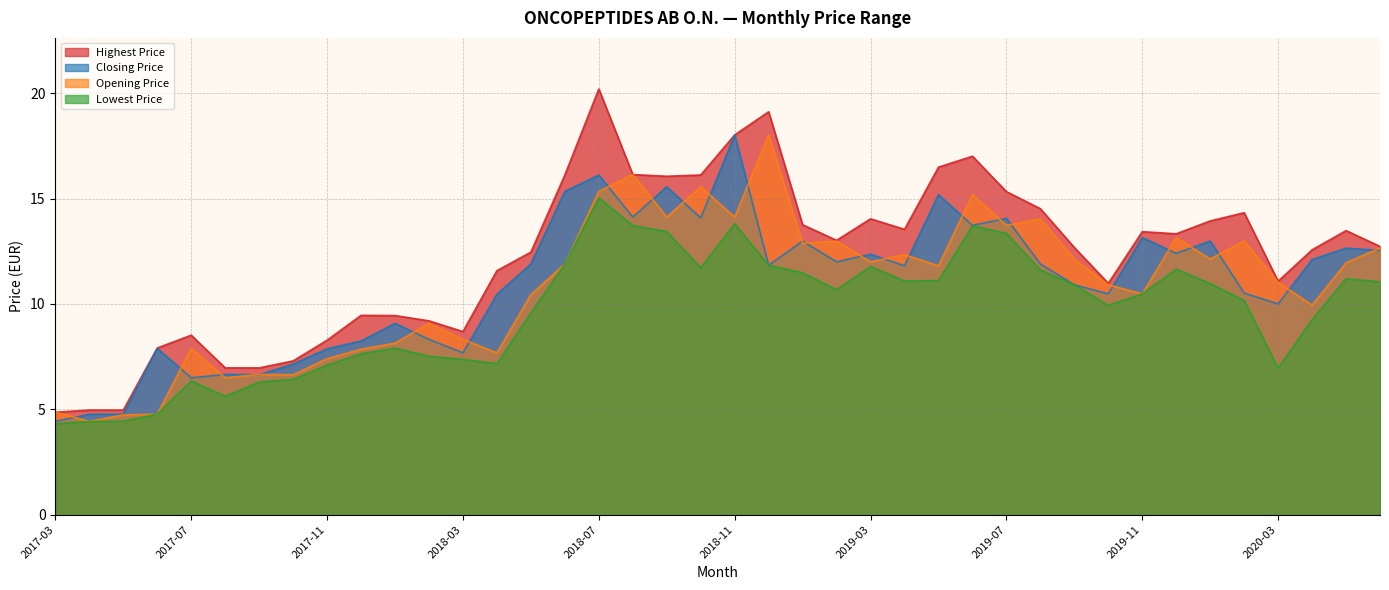

At 25, list the series in order from largest to smallest.

Highest Price line, Opening Price line, Closing Price line, Lowest Price line